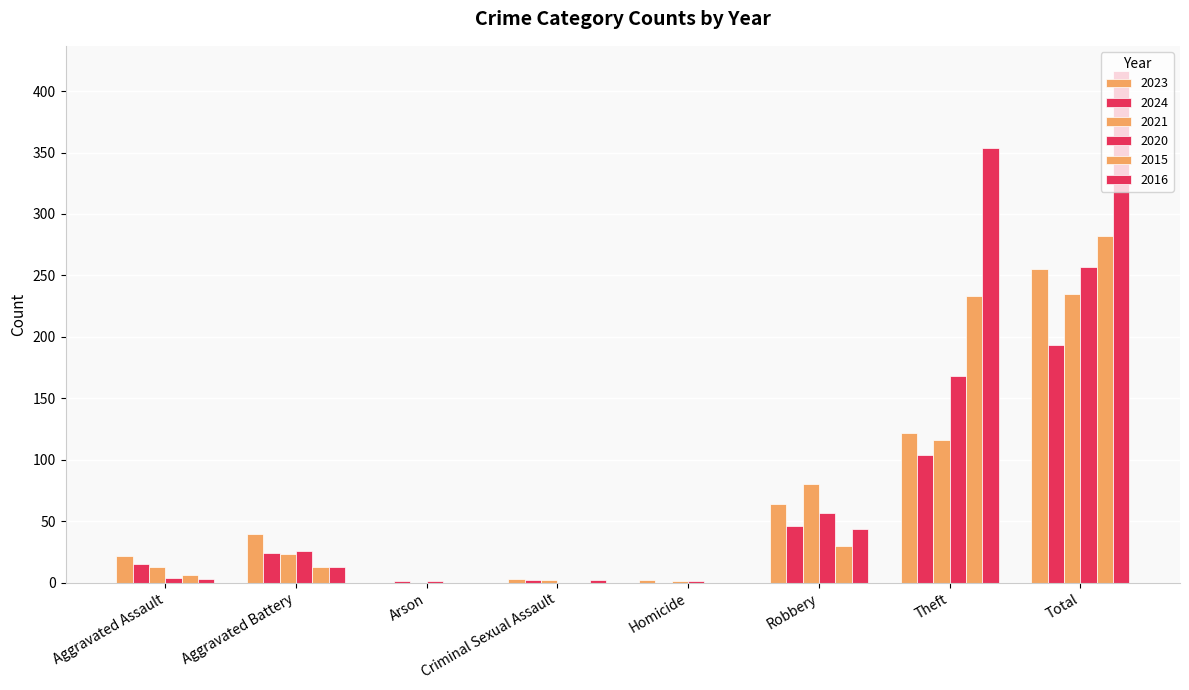

How many series are shown in this chart?

6